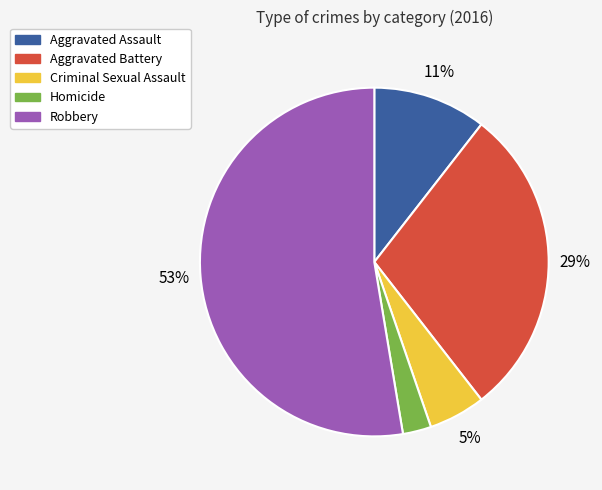

What is the majority slice?

Robbery